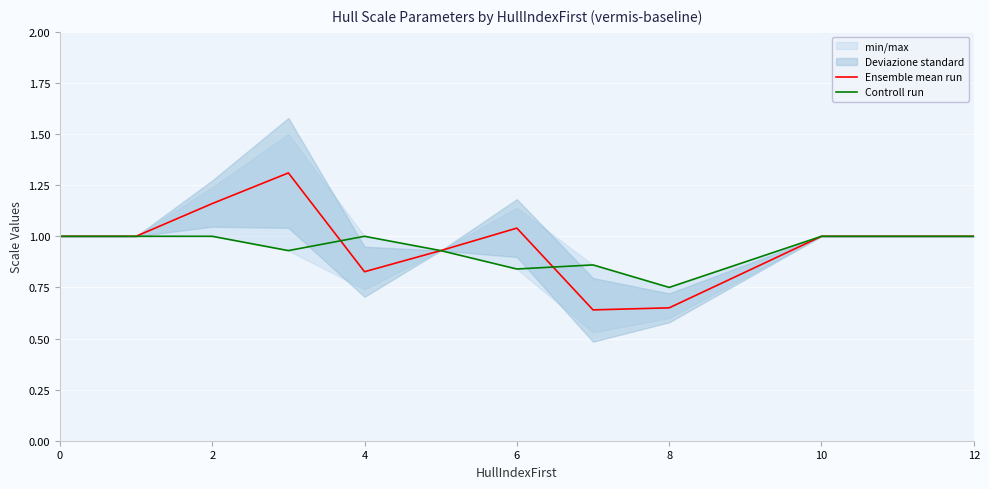

List the series in order of their overall mean, lowest first.

Controll run, Ensemble mean run